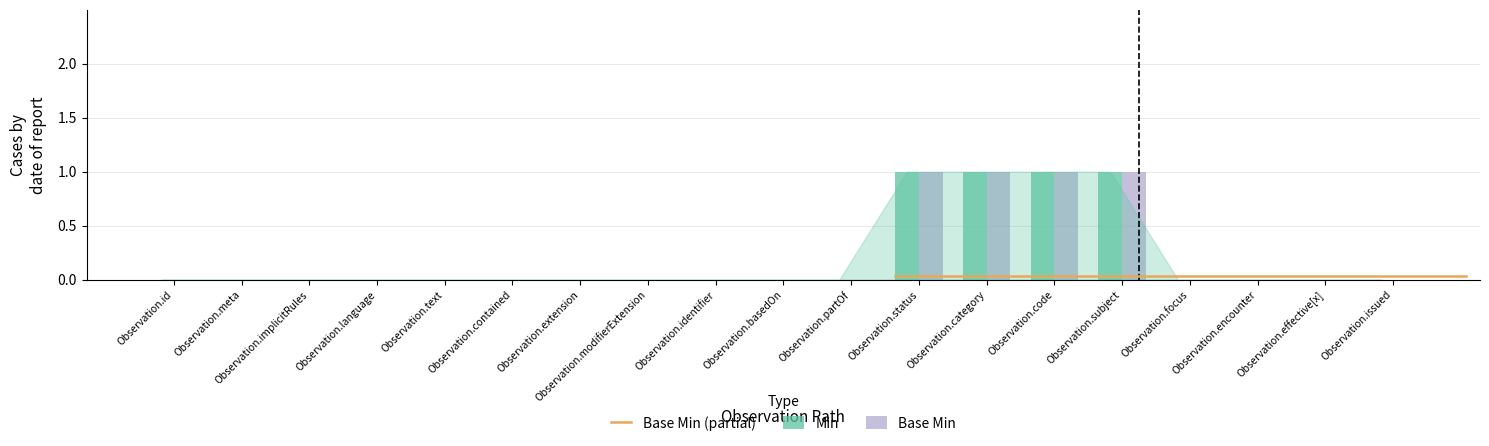

Is the value of Min at Observation.category greater than the value of Base Min at Observation.meta?

Yes